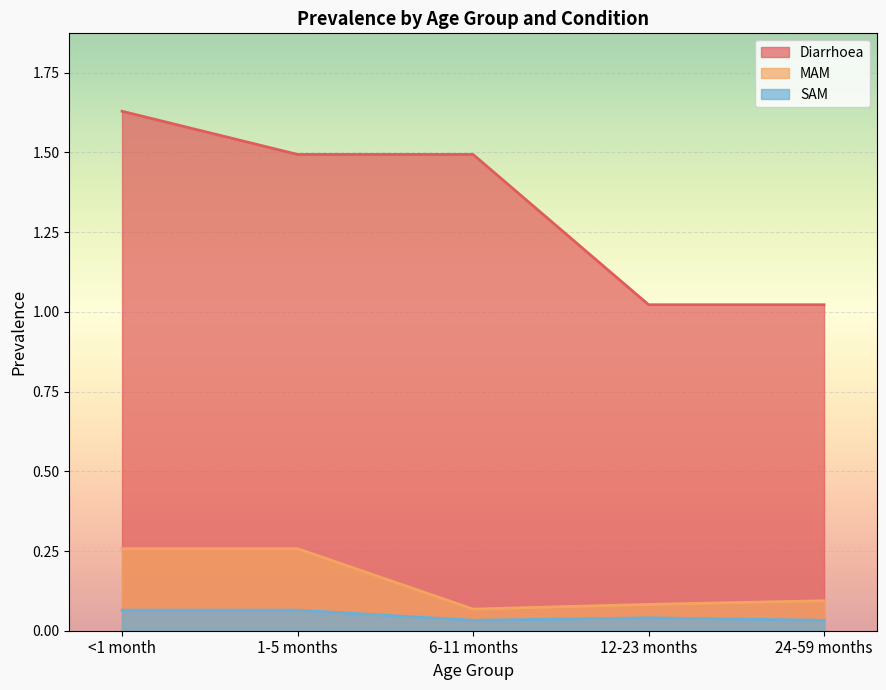

True or false: MAM has more than 1 points higher than both neighbors.

False